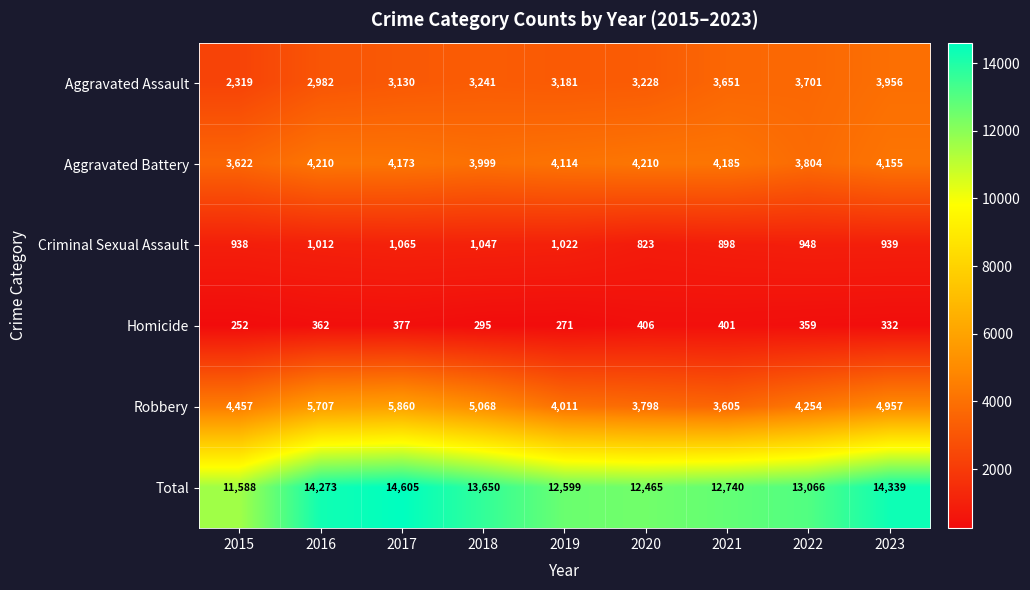

Which label corresponds to the smallest value in the chart?

2015